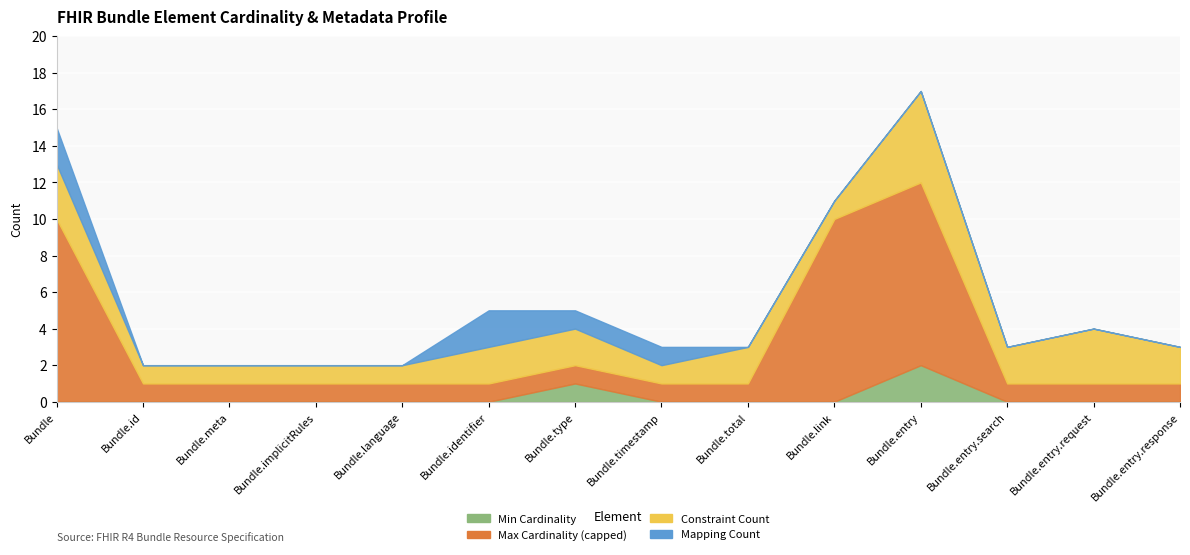

Is it true that Min Cardinality equals 0 at Bundle.implicitRules?

True